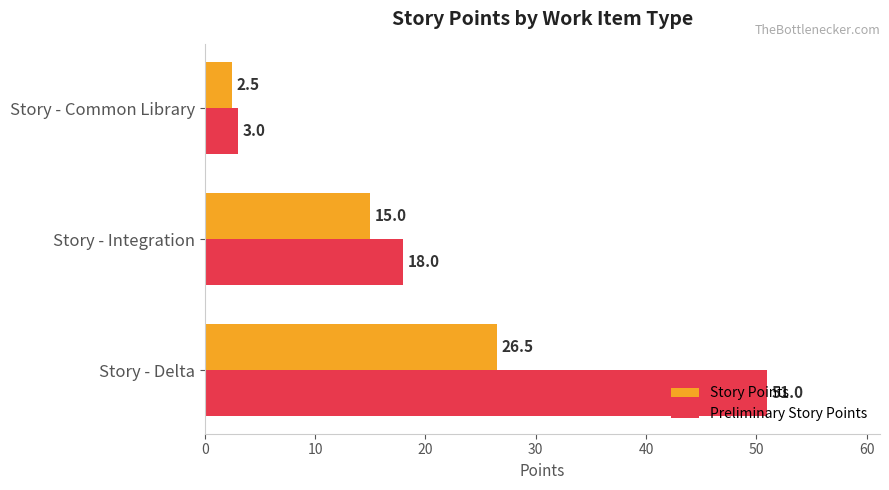

What is the spread (max minus min) of values at Story - Delta?

24.5